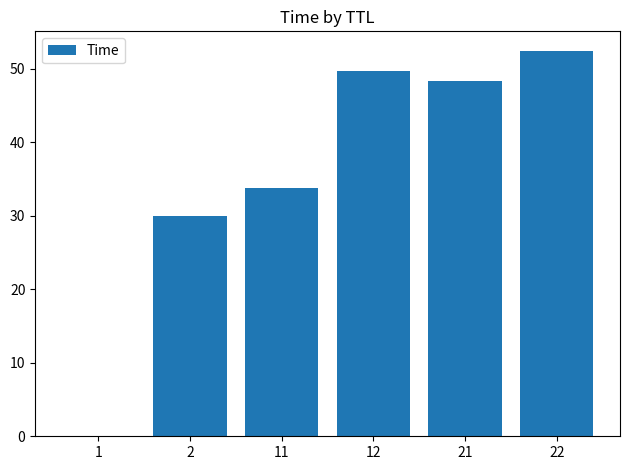

Which label corresponds to the largest value in the chart?

22